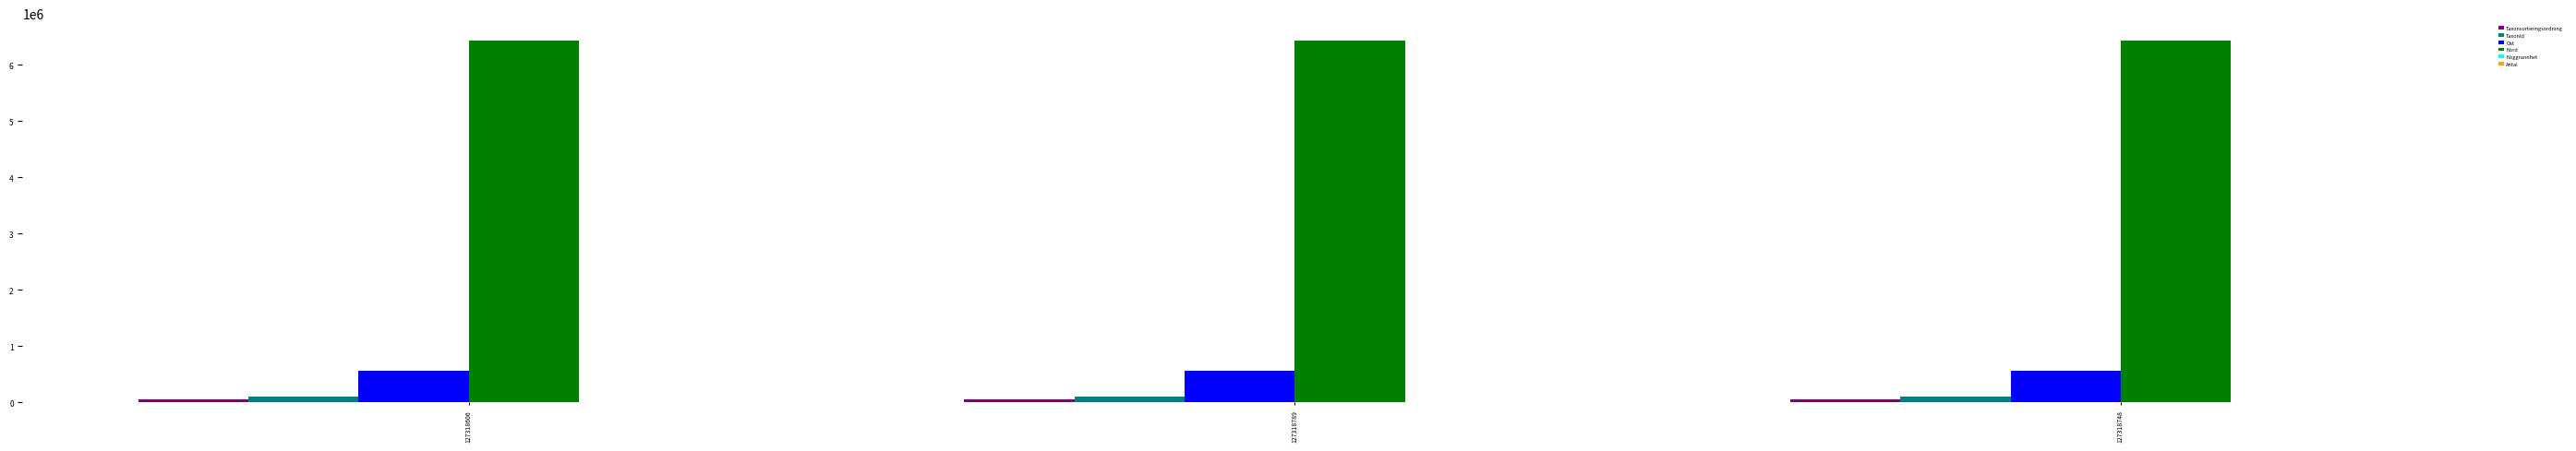

Is the value of TaxonId at 127318748 greater than the value of Ost at 127318606?

No